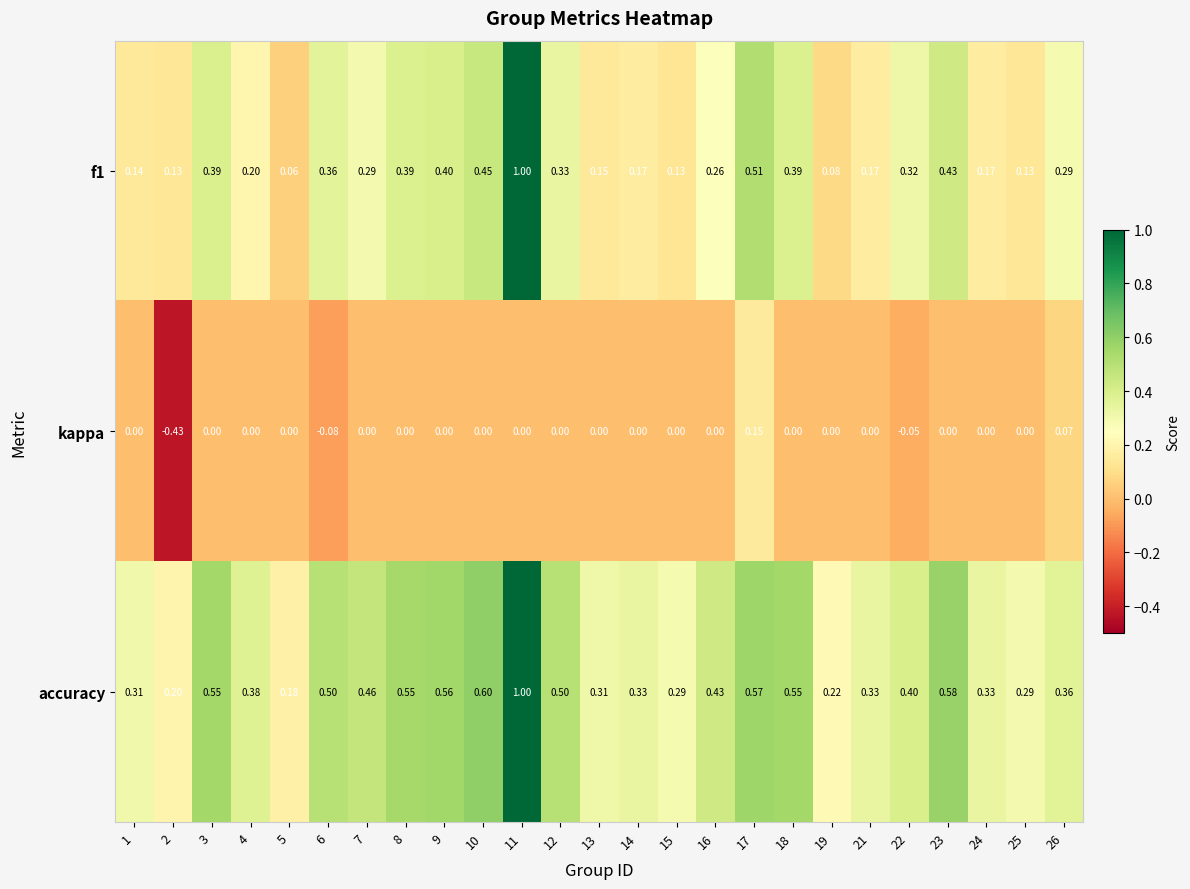

Is the value of accuracy at 6 greater than the value of f1 at 11?

No